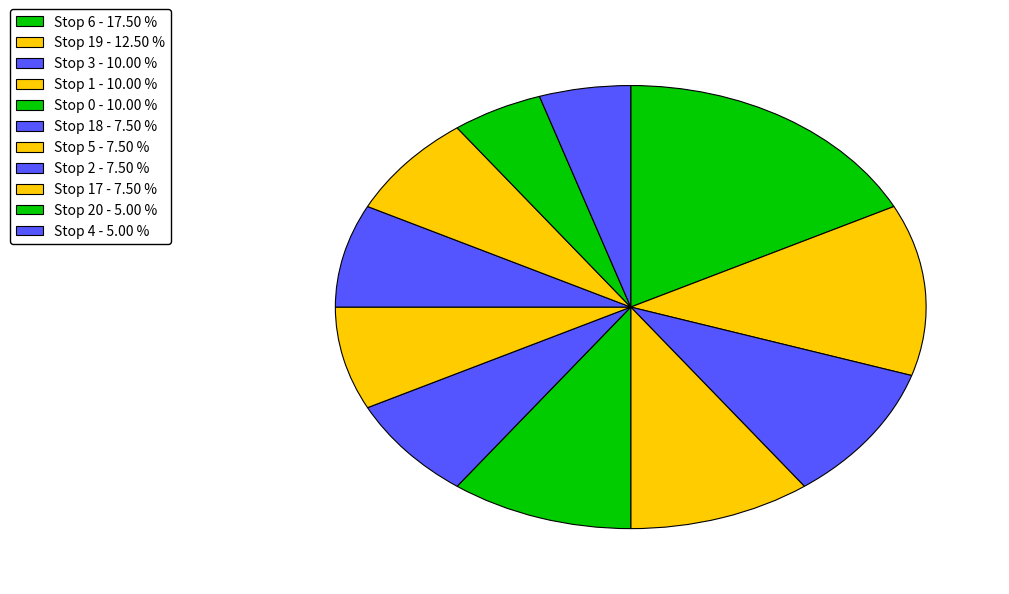

How many segments does this pie chart have?

11